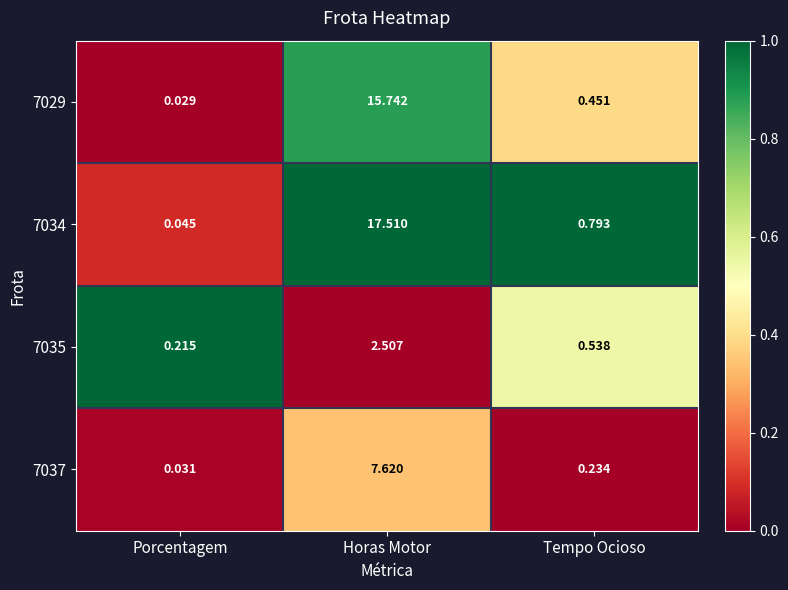

At Horas Motor, list the series in order from largest to smallest.

7034, 7029, 7037, 7035